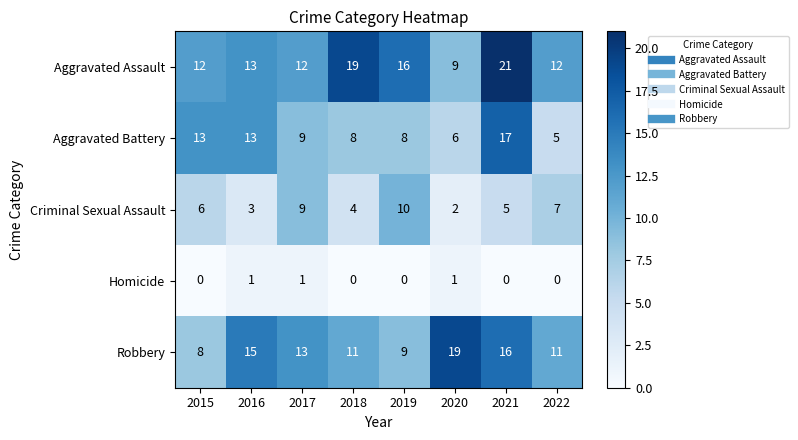

Which series has the largest total across all categories?

Aggravated Assault